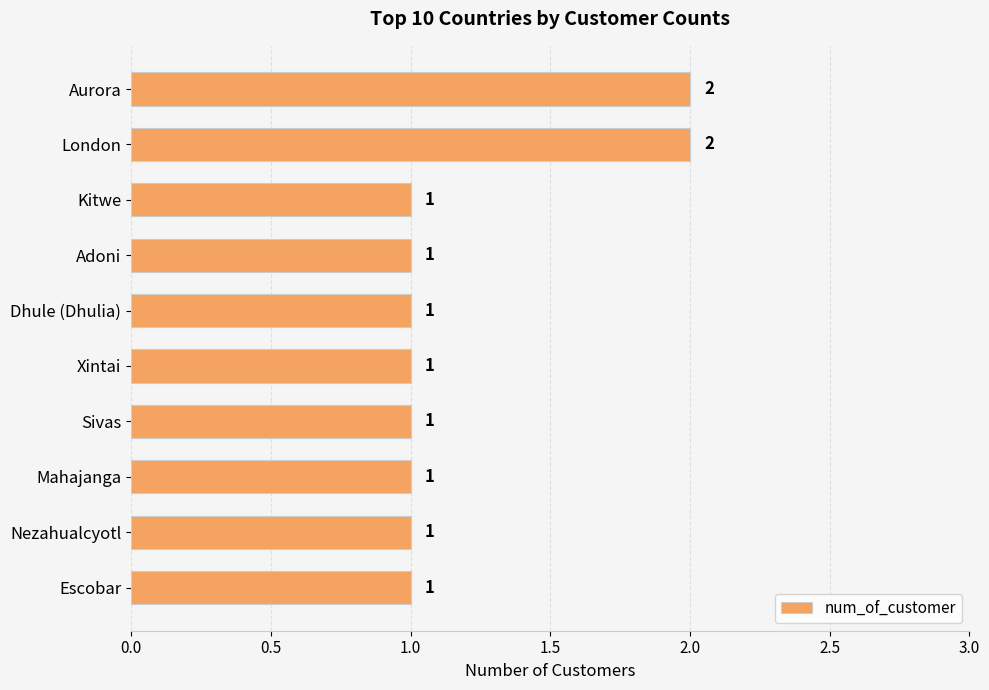

What is the difference between the maximum and minimum values?

1